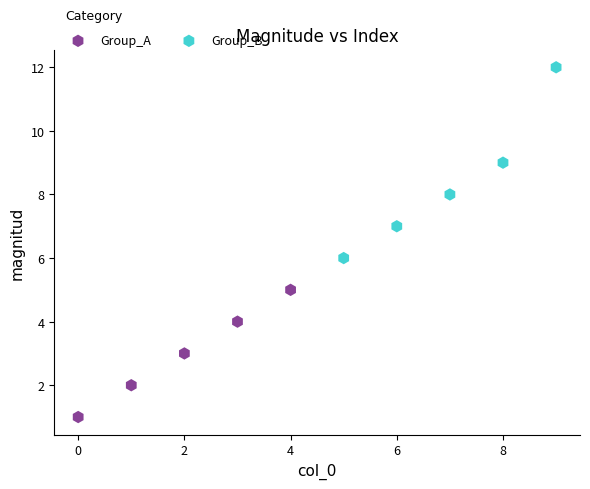

Which series has the widest spread of Y values?

Group_B